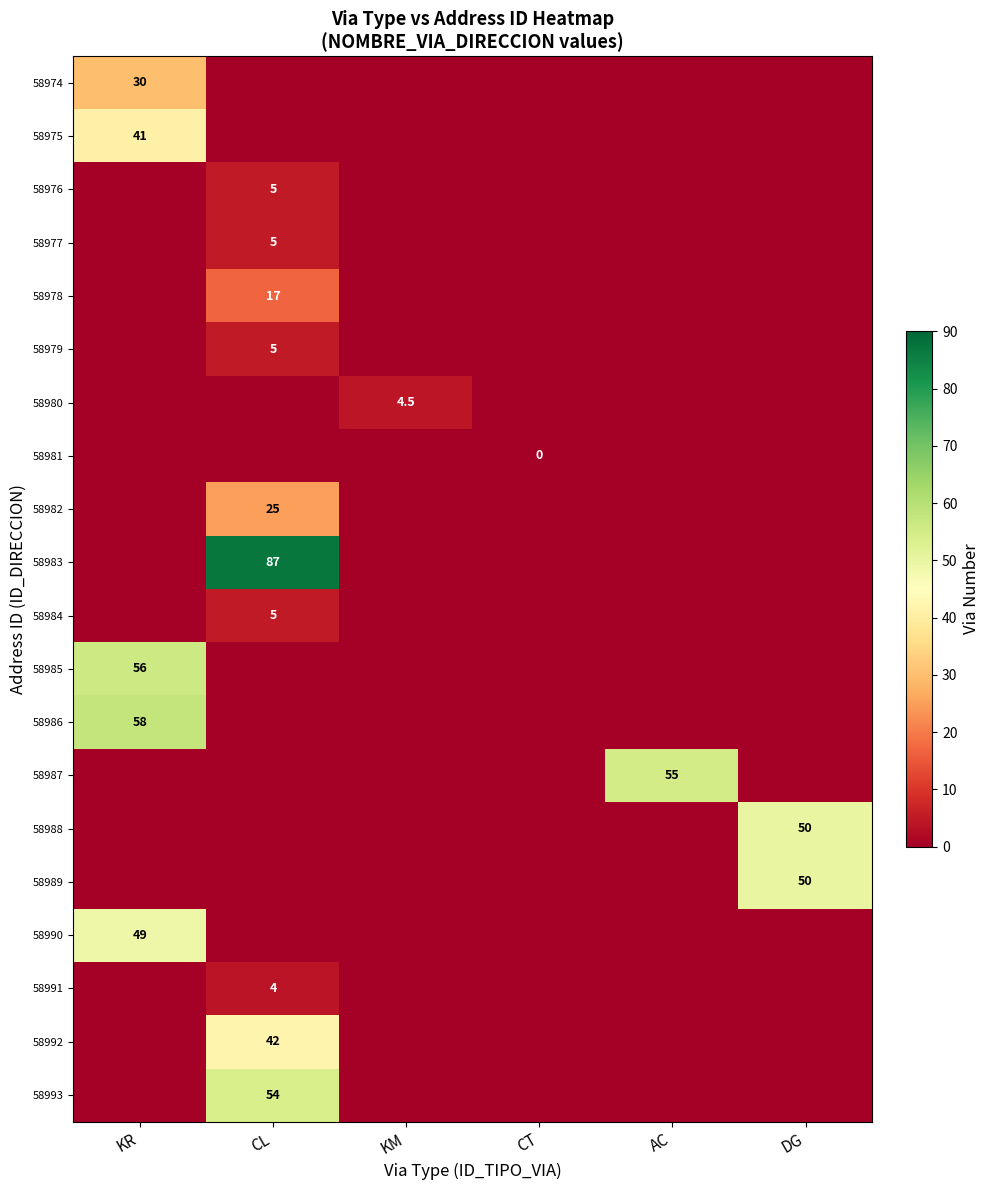

Reading left to right, list all the values displayed in this chart.

row_0: KR=30.0	CL=0.0	KM=0.0	CT=0.0	AC=0.0	DG=0.0
row_1: KR=41.0	CL=0.0	KM=0.0	CT=0.0	AC=0.0	DG=0.0
row_2: KR=0.0	CL=5.0	KM=0.0	CT=0.0	AC=0.0	DG=0.0
row_3: KR=0.0	CL=5.0	KM=0.0	CT=0.0	AC=0.0	DG=0.0
row_4: KR=0.0	CL=17.0	KM=0.0	CT=0.0	AC=0.0	DG=0.0
row_5: KR=0.0	CL=5.0	KM=0.0	CT=0.0	AC=0.0	DG=0.0
row_6: KR=0.0	CL=0.0	KM=4.5	CT=0.0	AC=0.0	DG=0.0
row_7: KR=0.0	CL=0.0	KM=0.0	CT=0.0	AC=0.0	DG=0.0
row_8: KR=0.0	CL=25.0	KM=0.0	CT=0.0	AC=0.0	DG=0.0
row_9: KR=0.0	CL=87.0	KM=0.0	CT=0.0	AC=0.0	DG=0.0
row_10: KR=0.0	CL=5.0	KM=0.0	CT=0.0	AC=0.0	DG=0.0
row_11: KR=56.0	CL=0.0	KM=0.0	CT=0.0	AC=0.0	DG=0.0
row_12: KR=58.0	CL=0.0	KM=0.0	CT=0.0	AC=0.0	DG=0.0
row_13: KR=0.0	CL=0.0	KM=0.0	CT=0.0	AC=55.0	DG=0.0
row_14: KR=0.0	CL=0.0	KM=0.0	CT=0.0	AC=0.0	DG=50.0
row_15: KR=0.0	CL=0.0	KM=0.0	CT=0.0	AC=0.0	DG=50.0
row_16: KR=49.0	CL=0.0	KM=0.0	CT=0.0	AC=0.0	DG=0.0
row_17: KR=0.0	CL=4.0	KM=0.0	CT=0.0	AC=0.0	DG=0.0
row_18: KR=0.0	CL=42.0	KM=0.0	CT=0.0	AC=0.0	DG=0.0
row_19: KR=0.0	CL=54.0	KM=0.0	CT=0.0	AC=0.0	DG=0.0